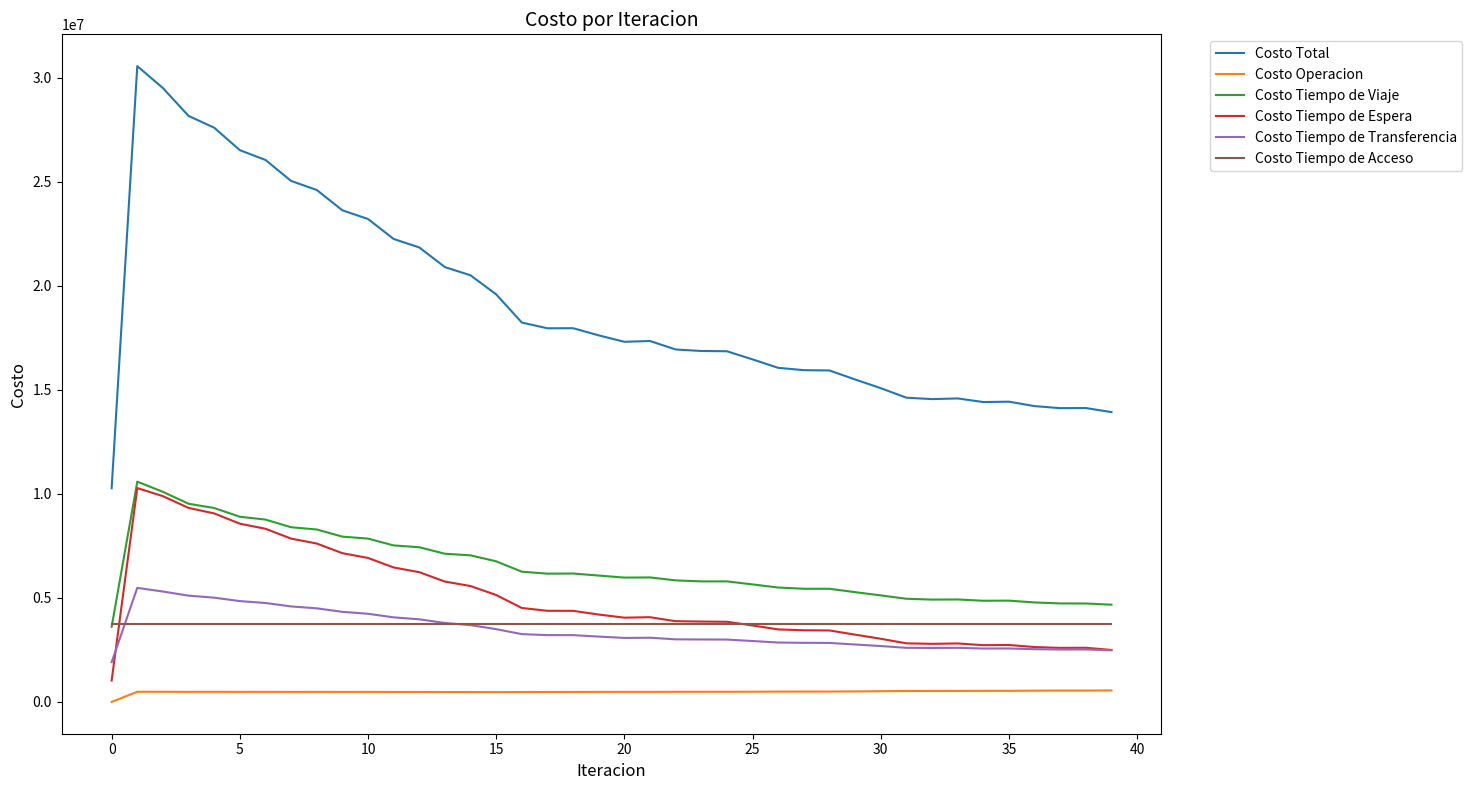

Which series has the widest spread of values?

Costo Total